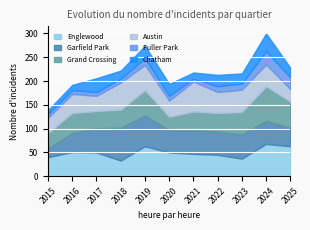

Between 2018 and 2025, which series saw the biggest shift?

Austin